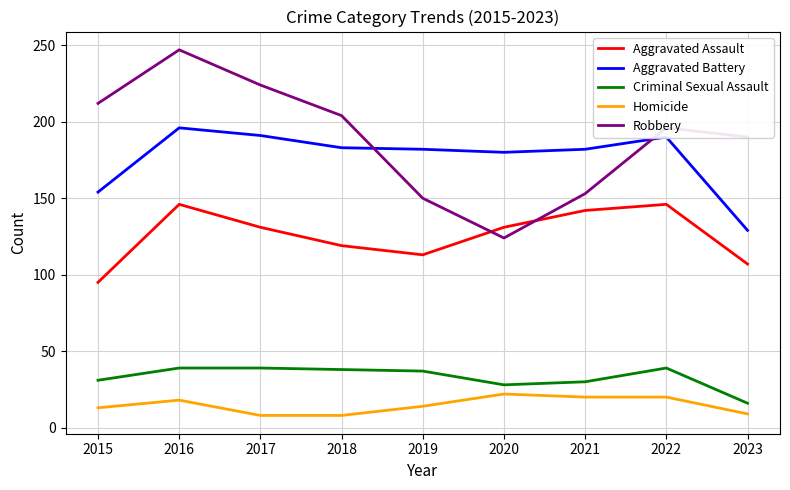

After their last crossing, which series has the higher values: Robbery or Aggravated Assault?

Robbery